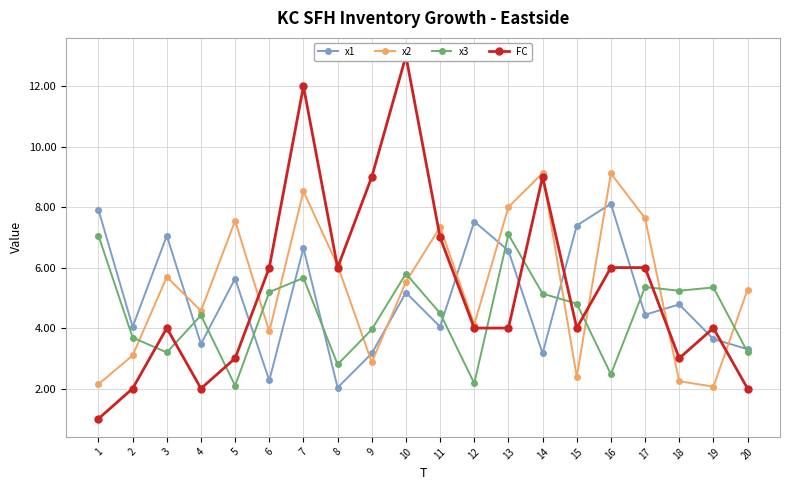

Reading left to right, extract all data points from this chart.

x1: 1=7.9	2=4.0	3=7.1	4=3.5	5=5.6	6=2.3	7=6.6	8=2.0	9=3.2	10=5.2	11=4.0	12=7.5	13=6.6	14=3.2	15=7.4	16=8.1	17=4.4	18=4.8	19=3.6	20=3.3
x2: 1=2.1	2=3.1	3=5.7	4=4.6	5=7.5	6=3.9	7=8.5	8=6.1	9=2.9	10=5.5	11=7.3	12=4.1	13=8.0	14=9.1	15=2.4	16=9.1	17=7.6	18=2.2	19=2.1	20=5.3
x3: 1=7.1	2=3.7	3=3.2	4=4.4	5=2.1	6=5.2	7=5.7	8=2.8	9=4.0	10=5.8	11=4.5	12=2.2	13=7.1	14=5.1	15=4.8	16=2.5	17=5.4	18=5.2	19=5.3	20=3.2
FC: 1=1.0	2=2.0	3=4.0	4=2.0	5=3.0	6=6.0	7=12.0	8=6.0	9=9.0	10=13.0	11=7.0	12=4.0	13=4.0	14=9.0	15=4.0	16=6.0	17=6.0	18=3.0	19=4.0	20=2.0